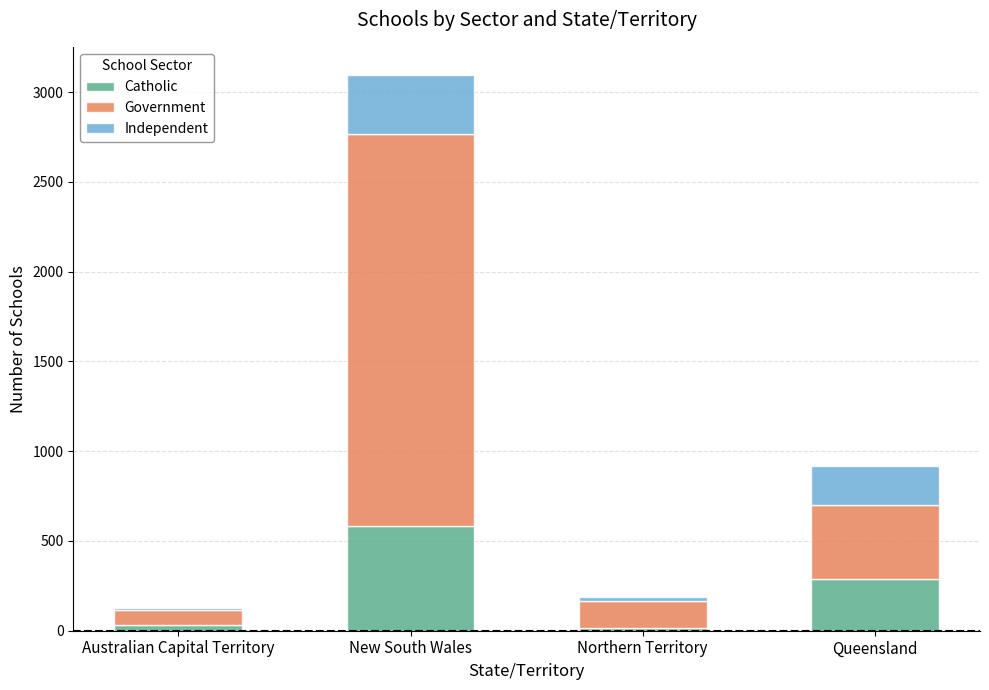

What is the difference between the second highest and second lowest values in the Catholic series?

259